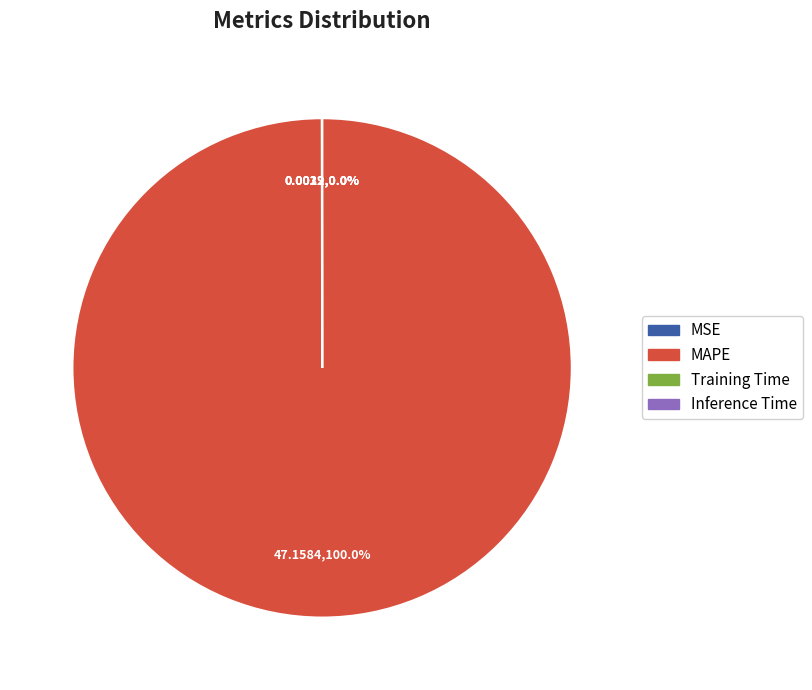

What is the largest slice in the pie chart?

MAPE